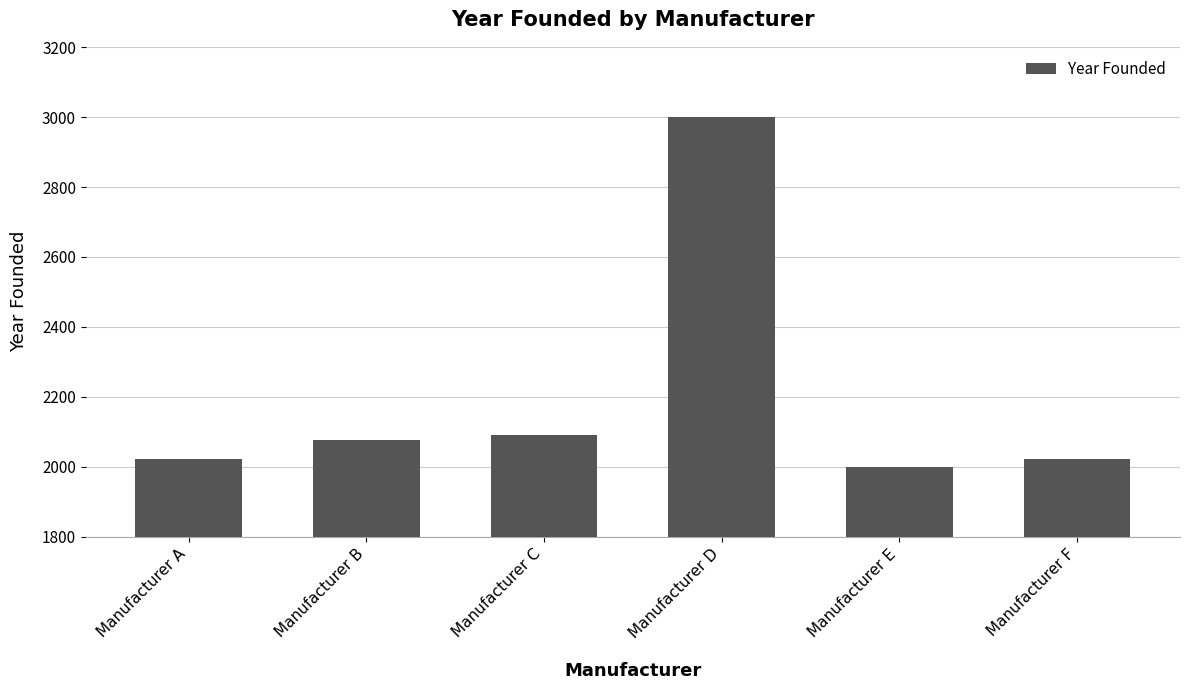

Are the bars grouped side by side (vs. stacked)?

No